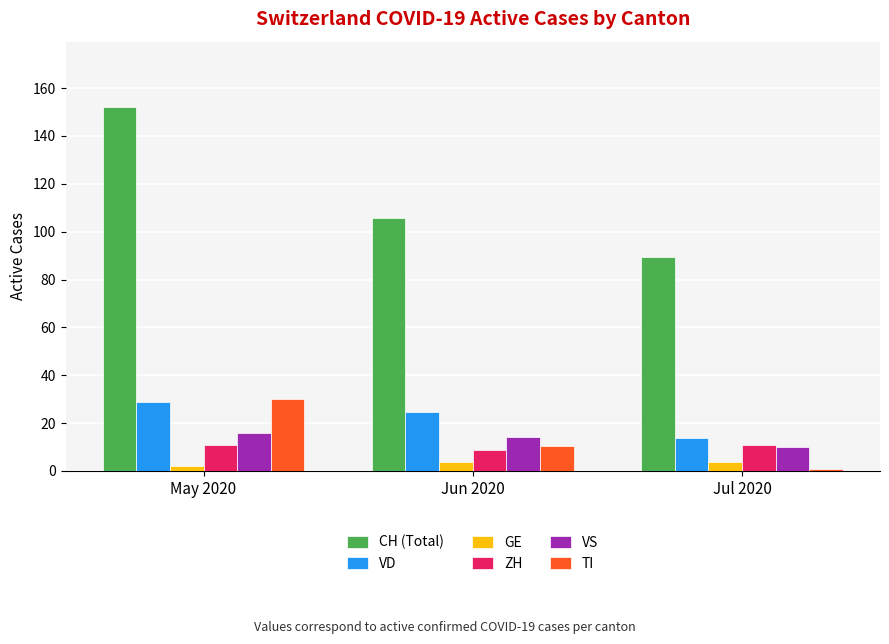

What is the sum of all ZH values?

30.6